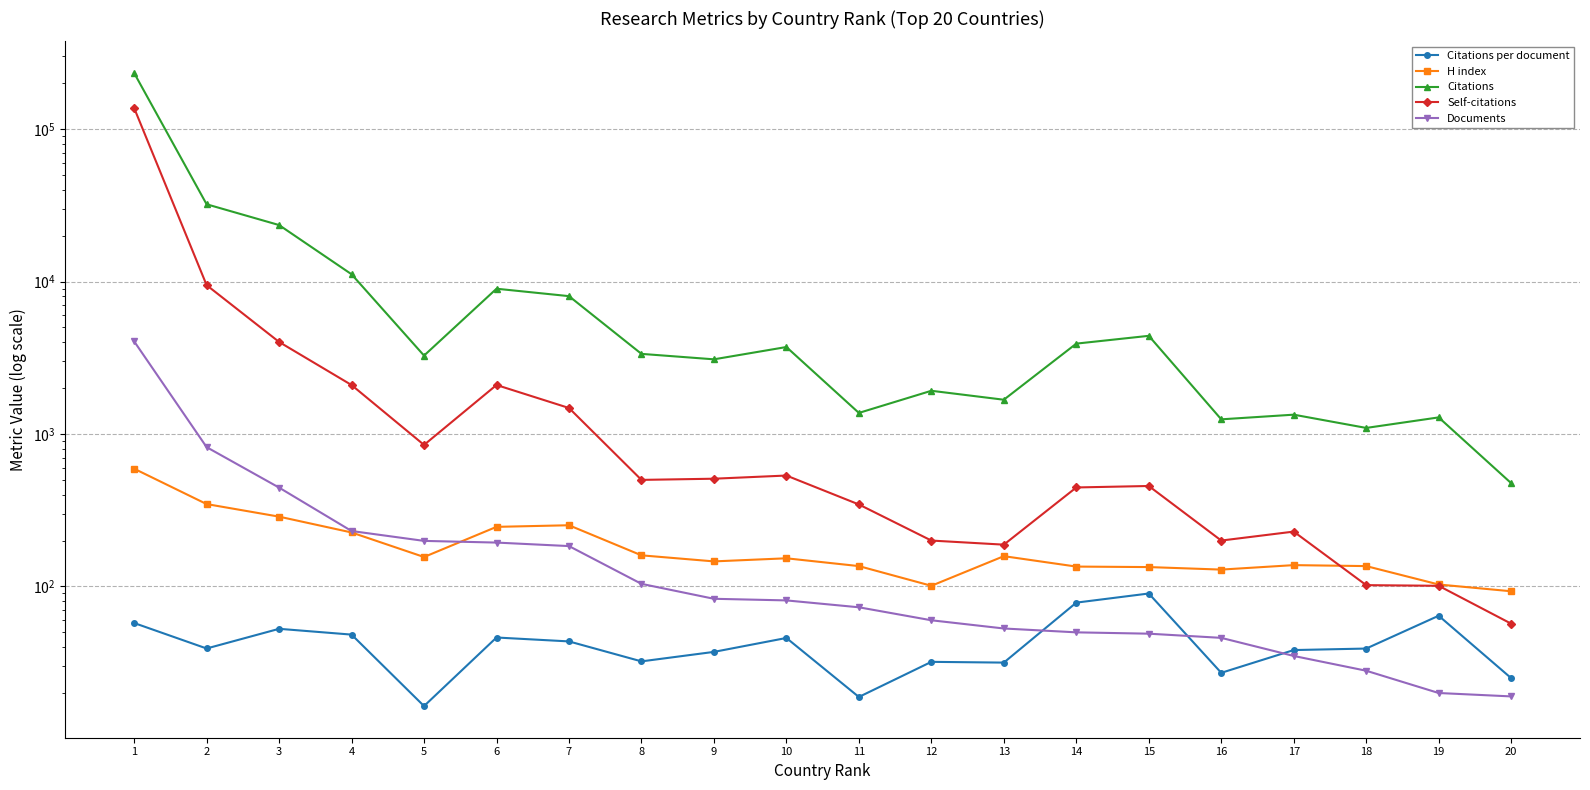

What is the value of the Documents point at the 4th from the left?

231.0